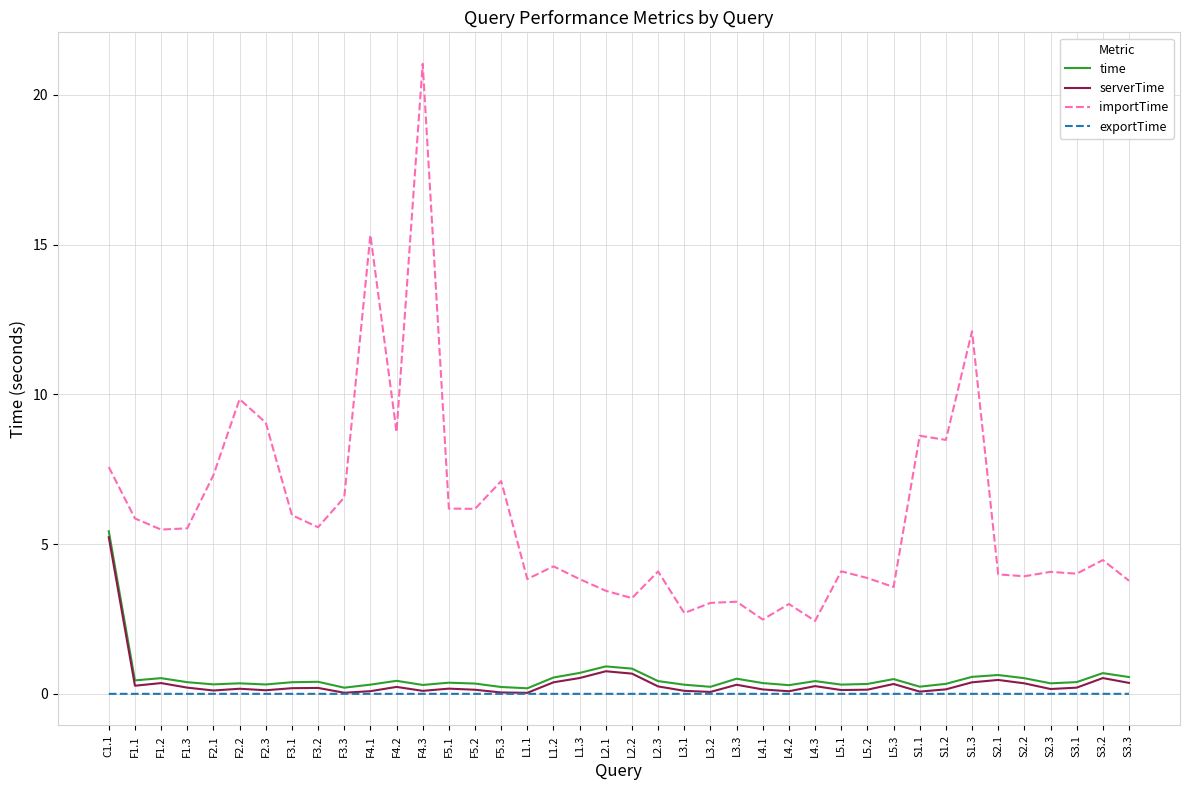

True or false: importTime and time intersect in this chart.

False